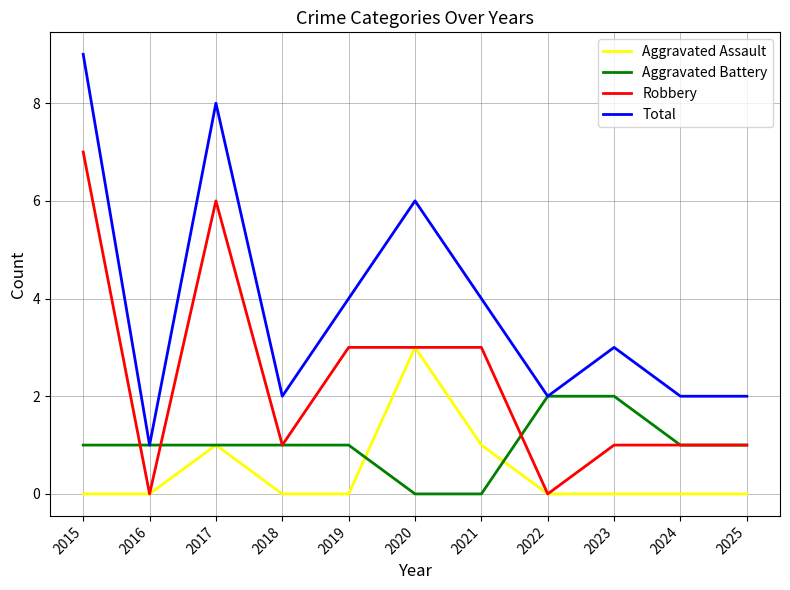

Which series has the largest range (max minus min)?

Total